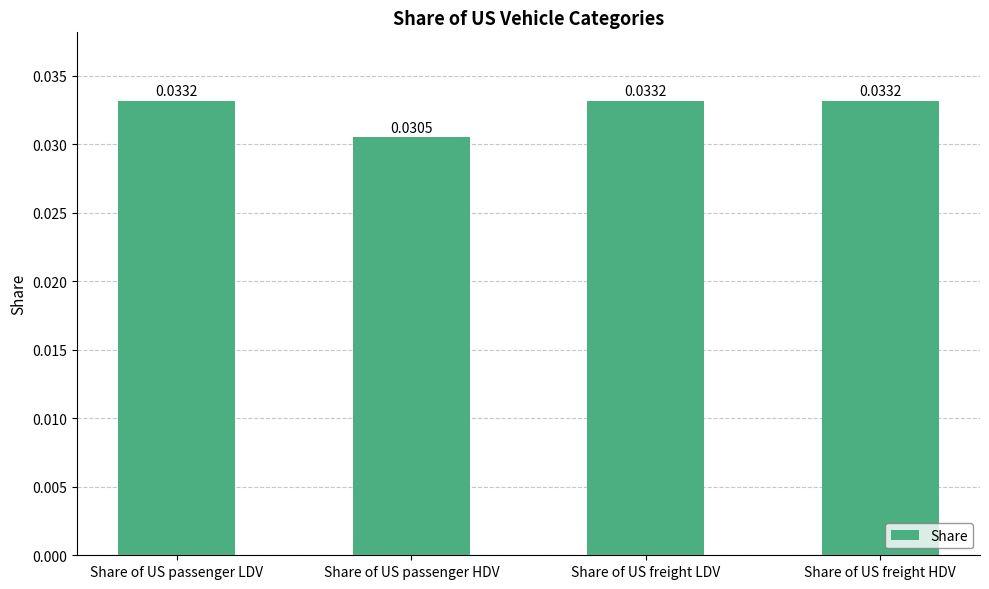

What is the sum of the values at Share of US passenger HDV and Share of US freight HDV?

0.1